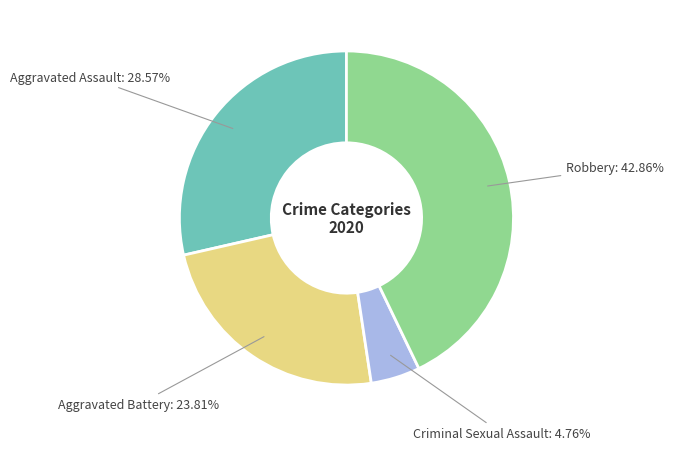

Is there a majority slice in this chart?

No